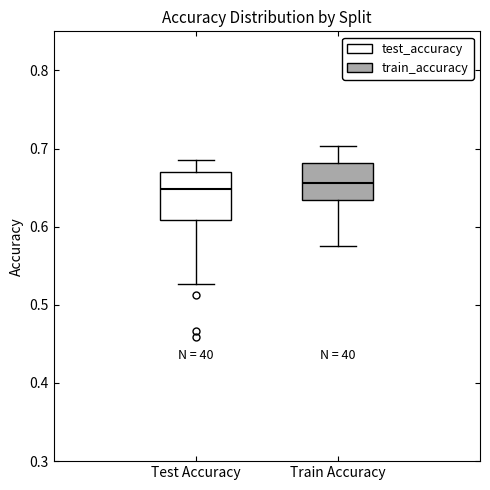

Reading left to right, read every box against the y-axis: the position of its median line, the range the box covers, and the ends of its whiskers. The values are not printed on the chart, so give them approximately, as read against the axis.

Test Accuracy: median 0.65, box 0.61 to 0.67, whiskers 0.53 to 0.69
Train Accuracy: median 0.66, box 0.63 to 0.68, whiskers 0.58 to 0.70